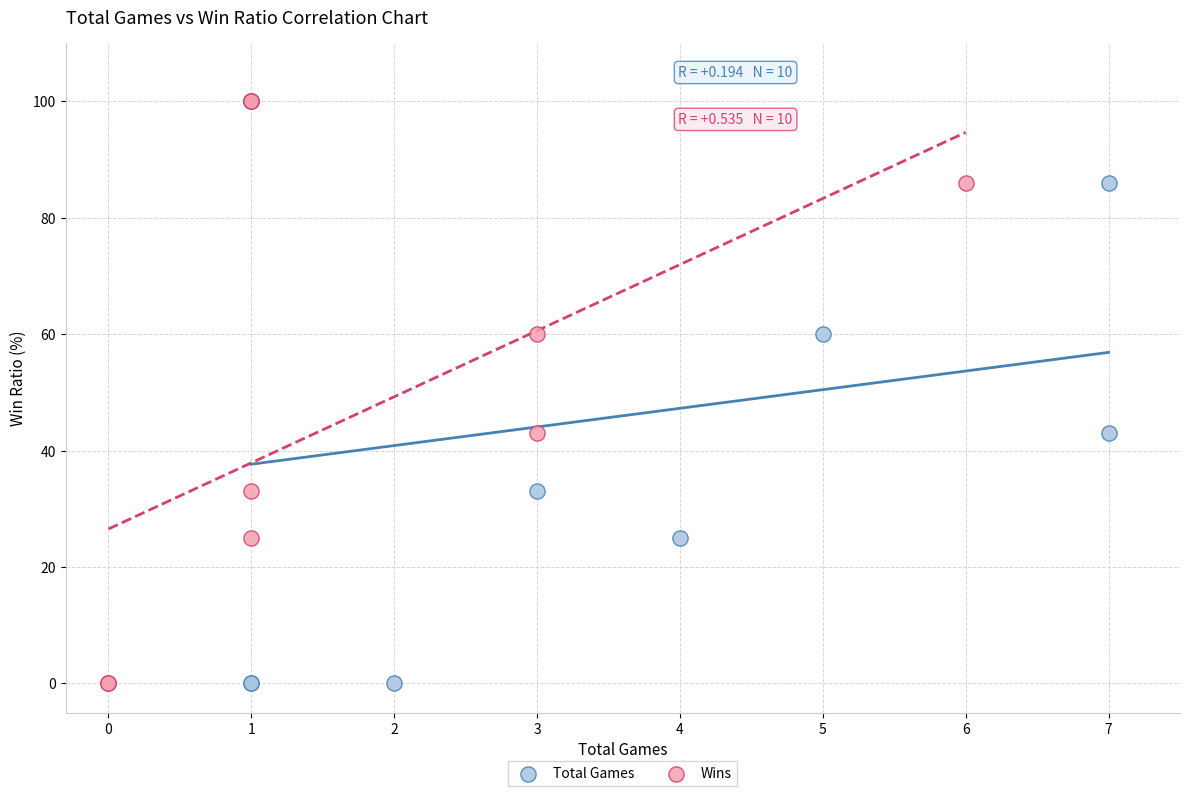

What are all the series names shown in the legend?

Total Games, Wins